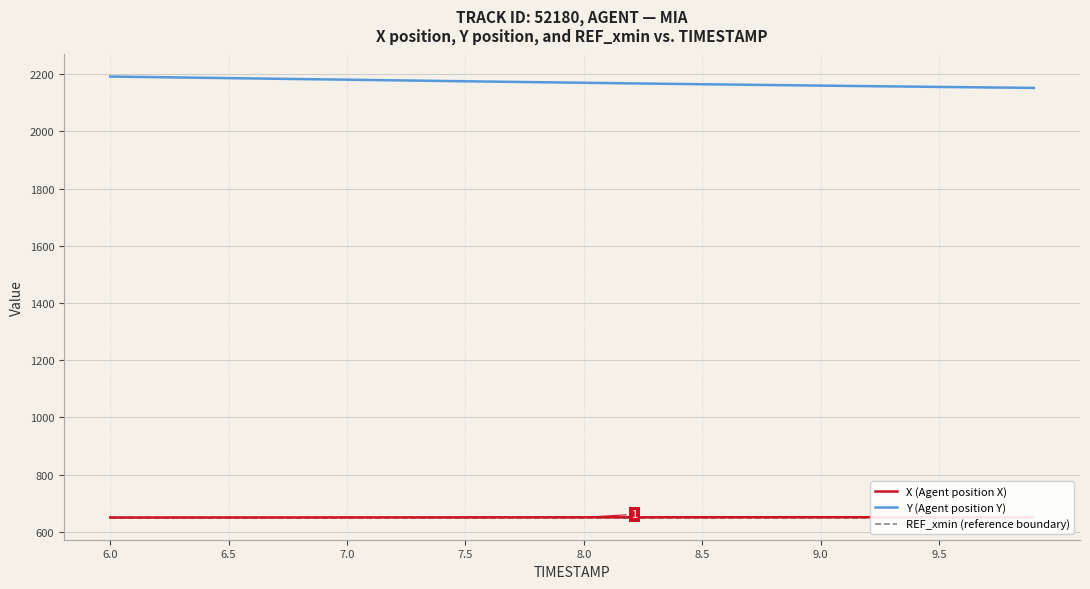

What is the lowest value of the Y (Agent position Y) series?

2151.8